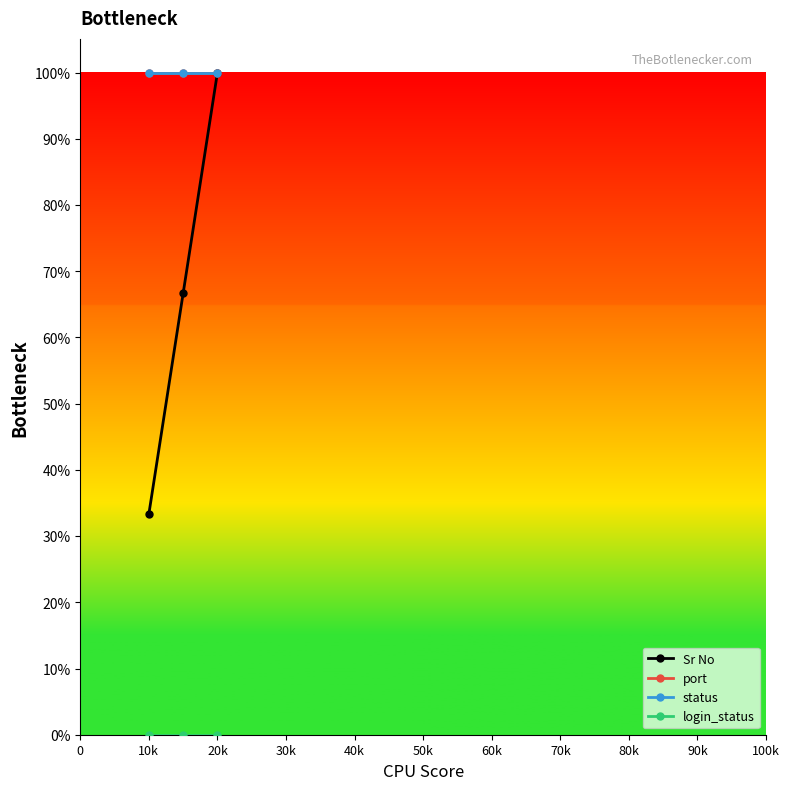

Which series has the largest total across all categories?

port